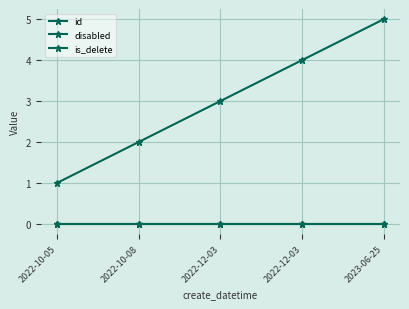

Is this an area chart (filled region under the line)?

No